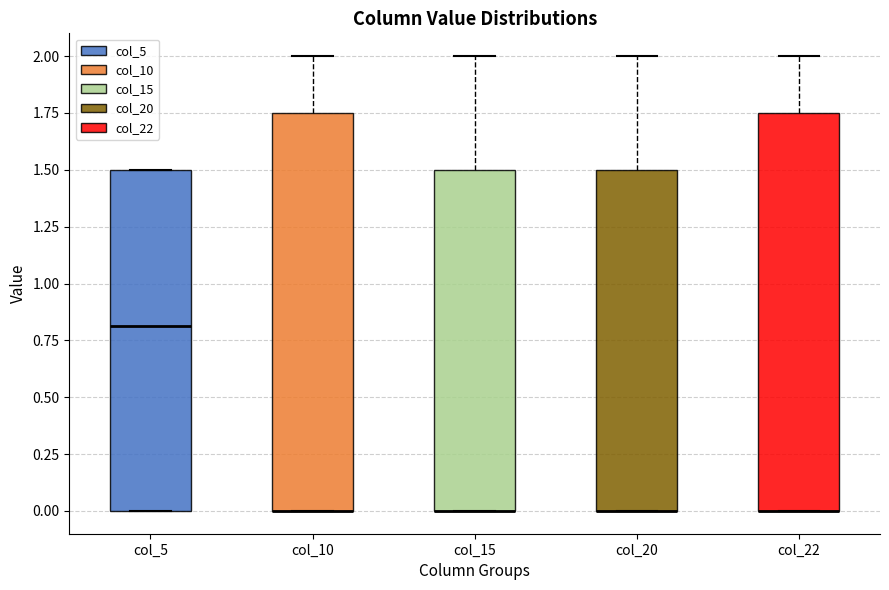

Reading left to right, transcribe this box plot: for each box, give where its median line is, the range the box spans, and where its two whiskers end, as read against the y-axis. The values are not printed on the chart, so give them approximately, as read against the axis.

col_5: median 0.80, box 0.00 to 1.50, whiskers 0.00 to 1.50
col_10: median 0.00 (drawn on the box's lower edge), box 0.00 to 1.75, whiskers 0.00 to 2.00
col_15: median 0.00 (drawn on the box's lower edge), box 0.00 to 1.50, whiskers 0.00 to 2.00
col_20: median 0.00 (drawn on the box's lower edge), box 0.00 to 1.50, whiskers 0.00 to 2.00
col_22: median 0.00 (drawn on the box's lower edge), box 0.00 to 1.75, whiskers 0.00 to 2.00